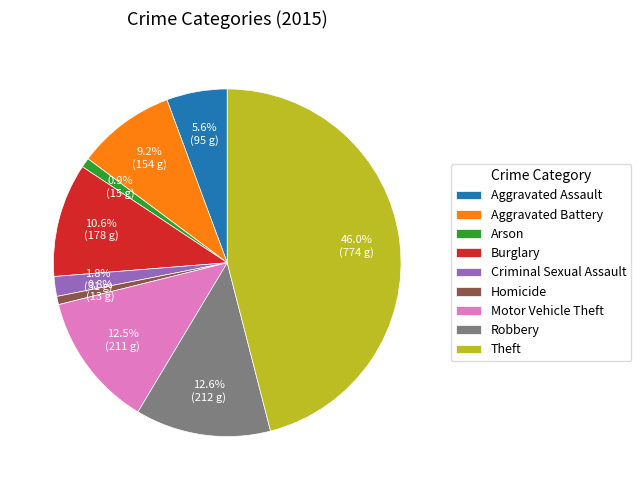

To the nearest percent, what is the difference between the Burglary and Criminal Sexual Assault slice percentages?

9%